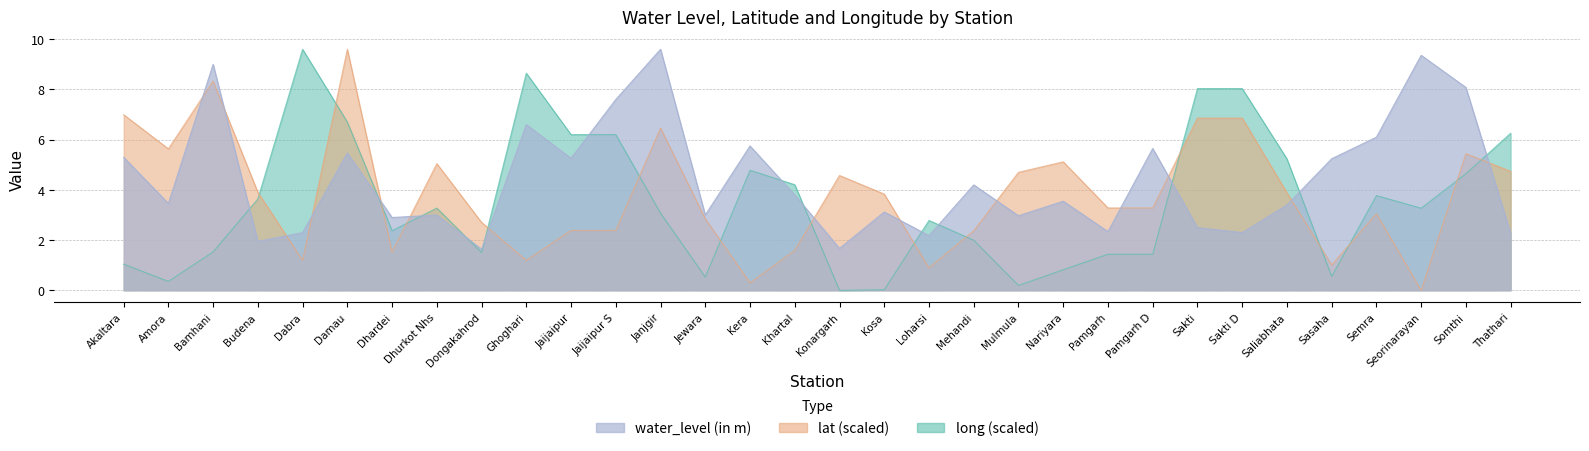

Reading left to right, what are all the values shown in this chart?

water_level (in m): 5.3	3.5	9.0	1.9	2.3	5.5	2.9	3.0	1.6	6.6	5.3	7.6	9.6	3.0	5.8	3.8	1.7	3.1	2.2	4.2	3.0	3.5	2.3	5.7	2.5	2.3	3.4	5.2	6.1	9.4	8.1	2.3
lat: 7.0	5.6	8.3	3.9	1.2	9.6	1.5	5.0	2.7	1.2	2.4	2.4	6.5	2.9	0.3	1.6	4.6	3.8	0.9	2.4	4.7	5.1	3.3	3.3	6.9	6.9	3.9	1.0	3.0	0.0	5.4	4.7
long: 1.0	0.4	1.5	3.6	9.6	6.7	2.4	3.3	1.5	8.6	6.2	6.2	3.1	0.5	4.8	4.2	0.0	0.0	2.8	2.0	0.2	0.8	1.4	1.4	8.0	8.0	5.2	0.6	3.8	3.3	4.6	6.3